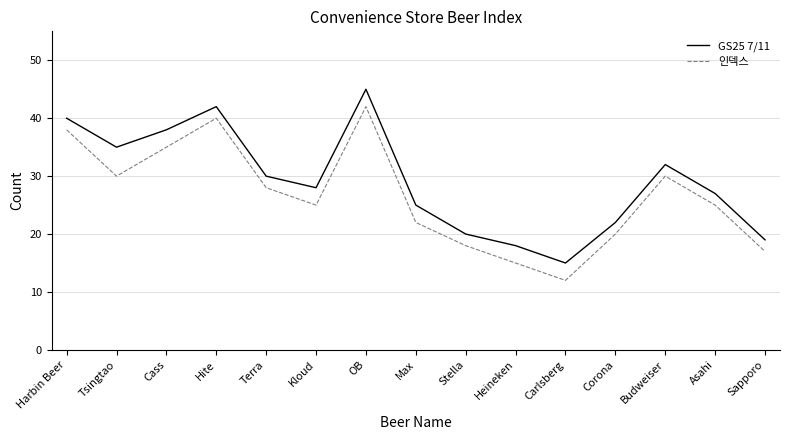

True or false: 인덱스 and GS25 7/11 cross at least once.

False